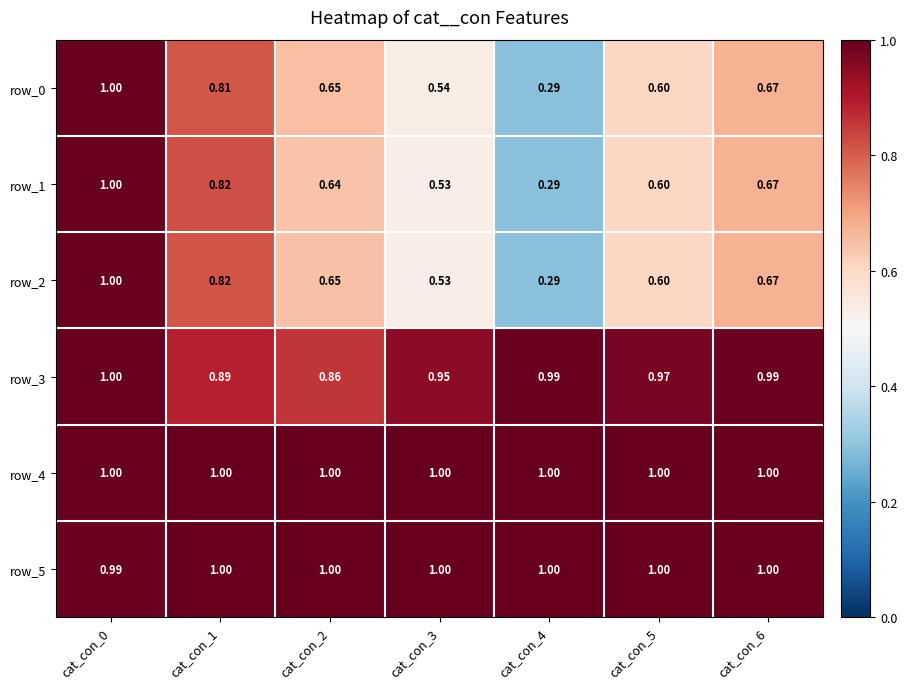

Is the value of row_2 at cat_con_1 greater than the value of row_1 at cat_con_6?

Yes